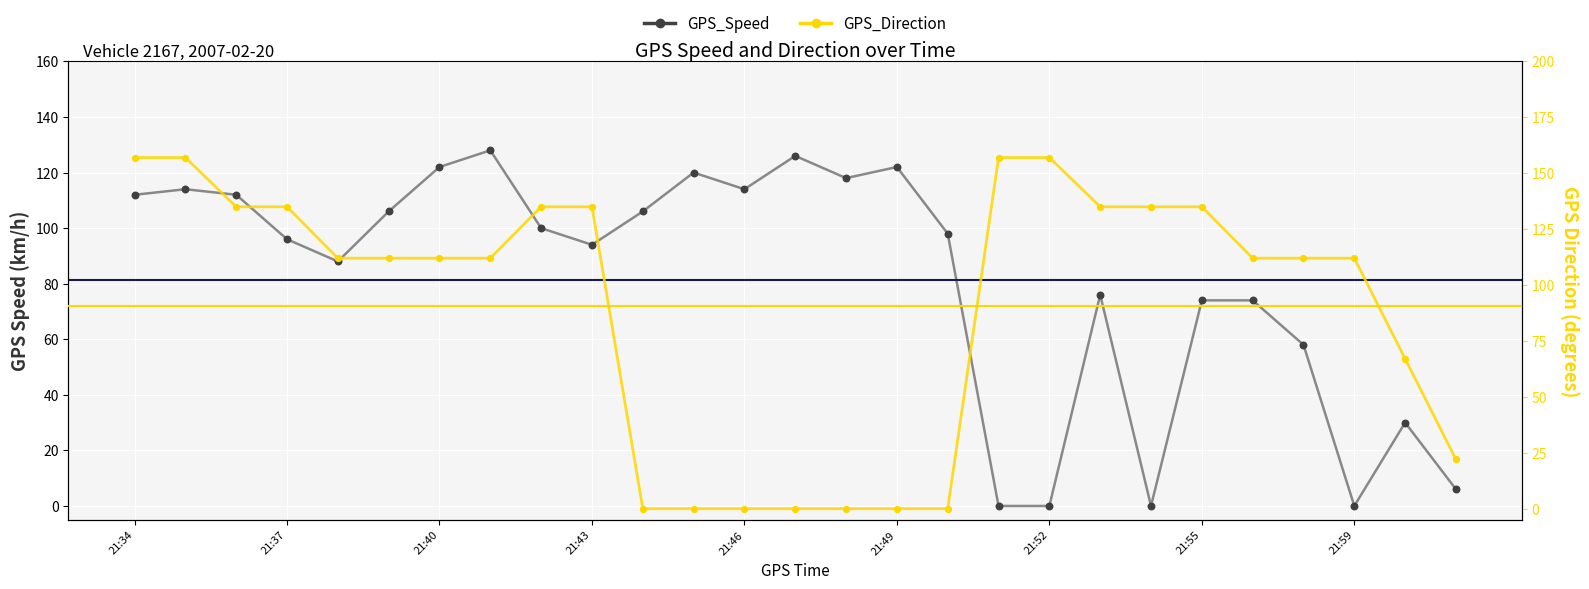

What are all the series names shown in the legend?

GPS_Speed, GPS_Direction